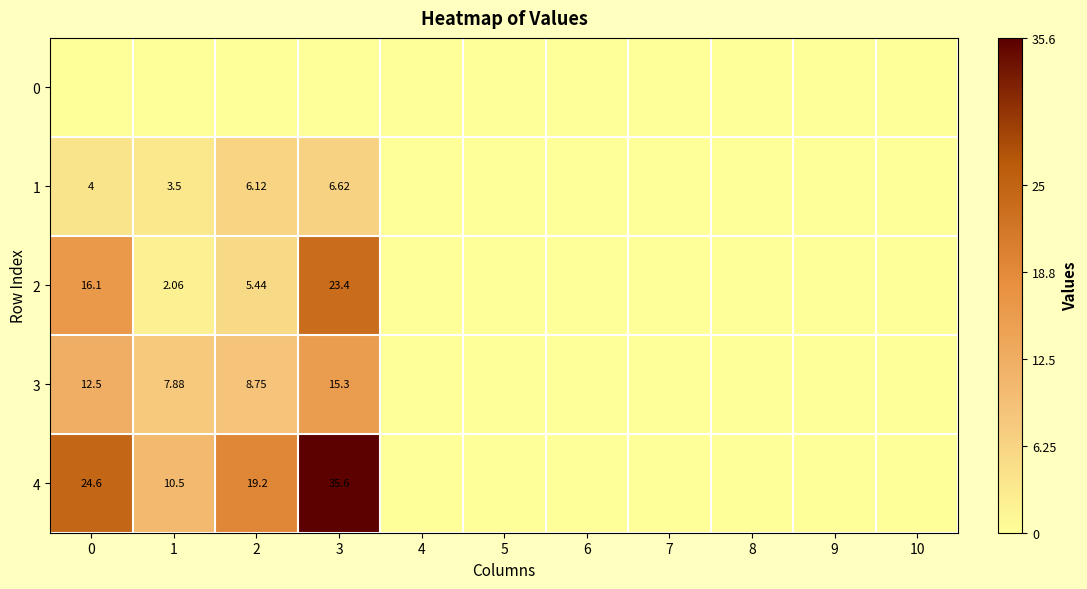

What is the sum of the 1 values at 6 and 0?

4.0